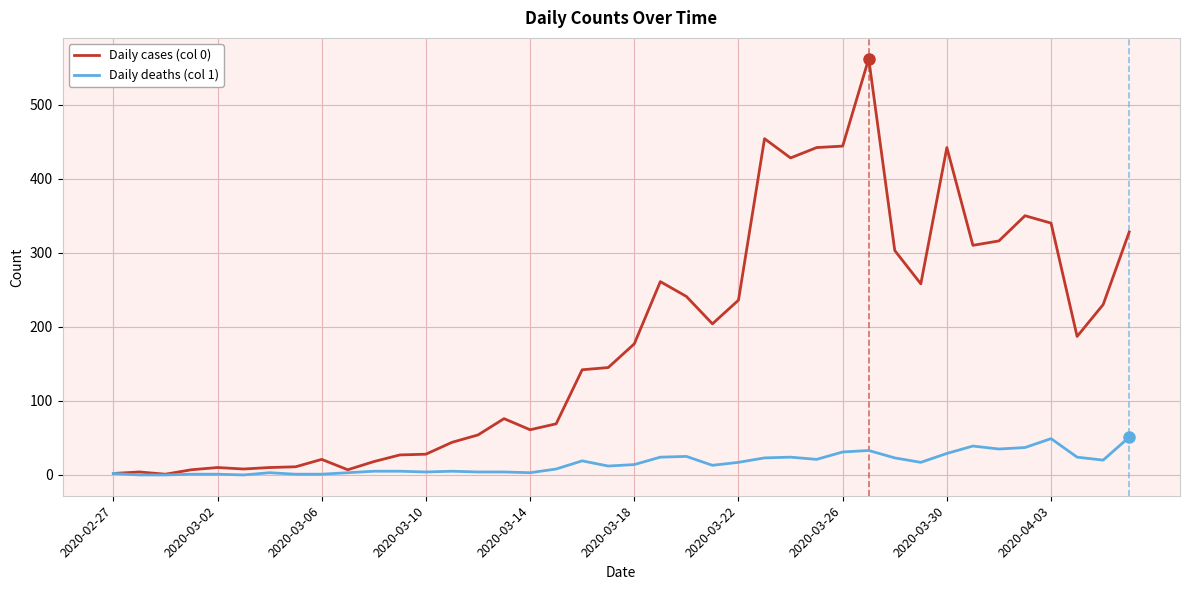

Which series has the largest total across all categories?

Daily cases (col 0)